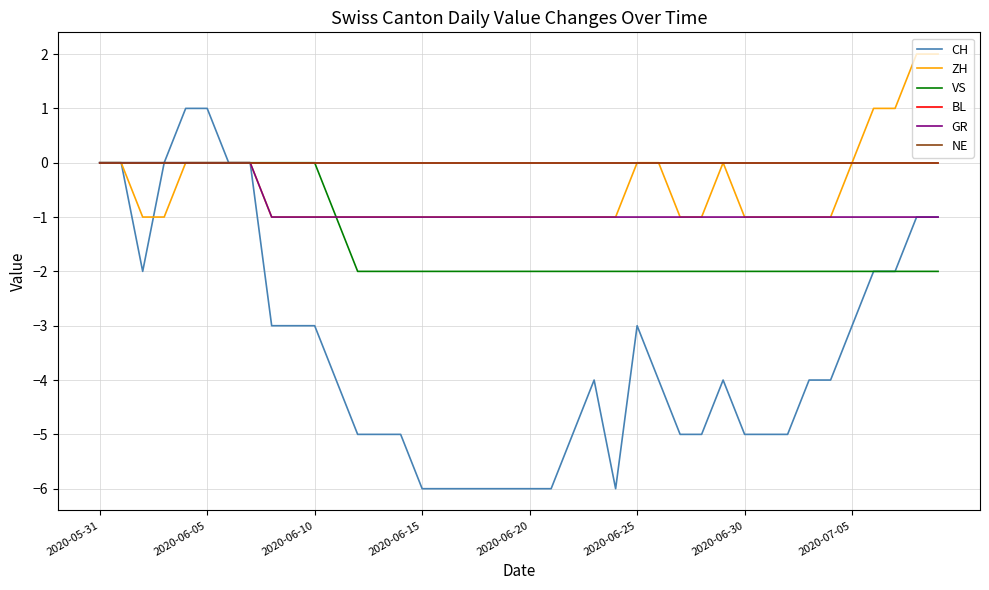

True or false: NE and ZH cross at least once.

False